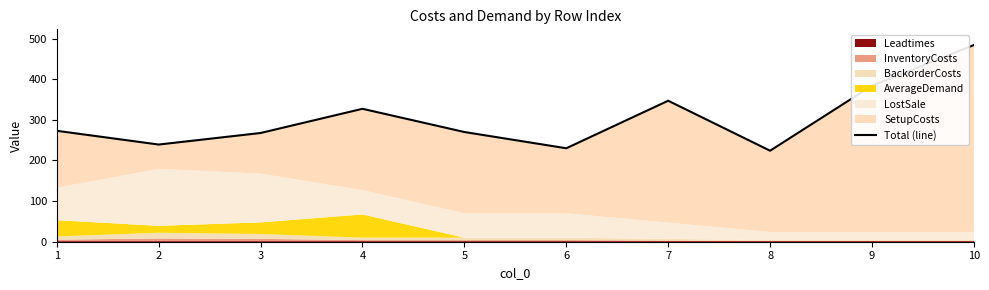

How many points are higher than both their immediate neighbors (excluding endpoints)?

2